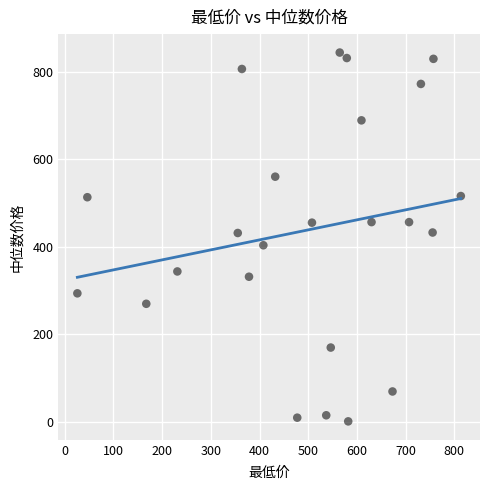

What is the range of X values (max minus min)?

787.5